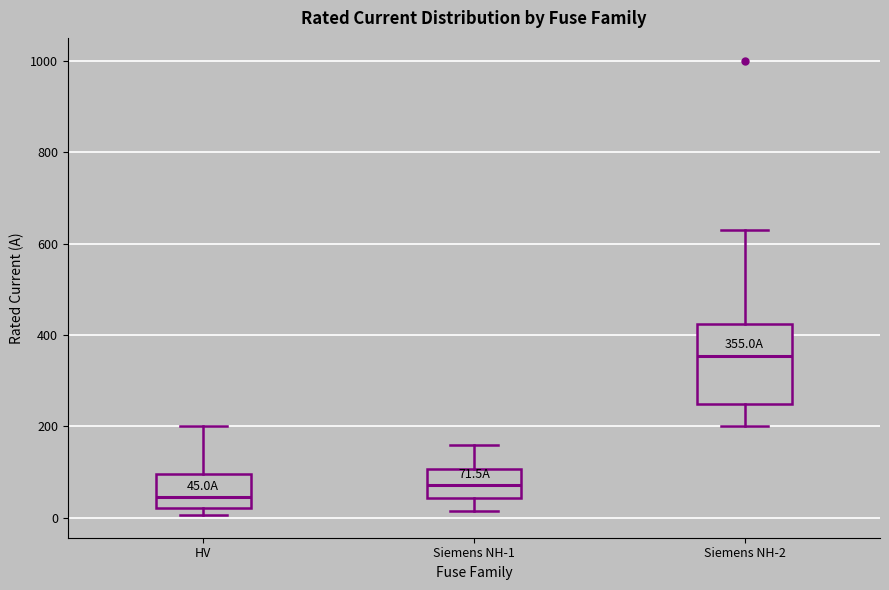

Which box's median line is the highest?

Siemens NH-2